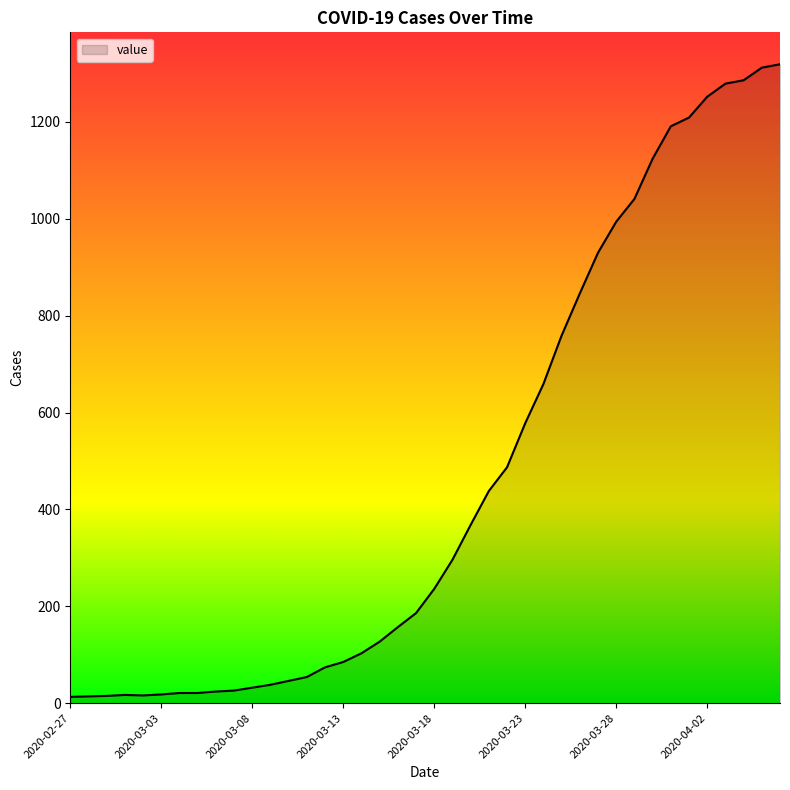

What is the greatest value displayed?

1319